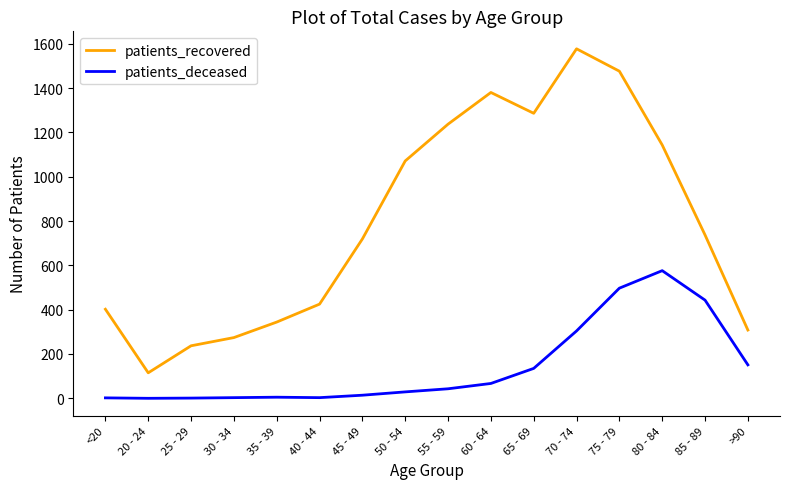

What is the difference between the maximum and minimum values in the patients_deceased series?

576